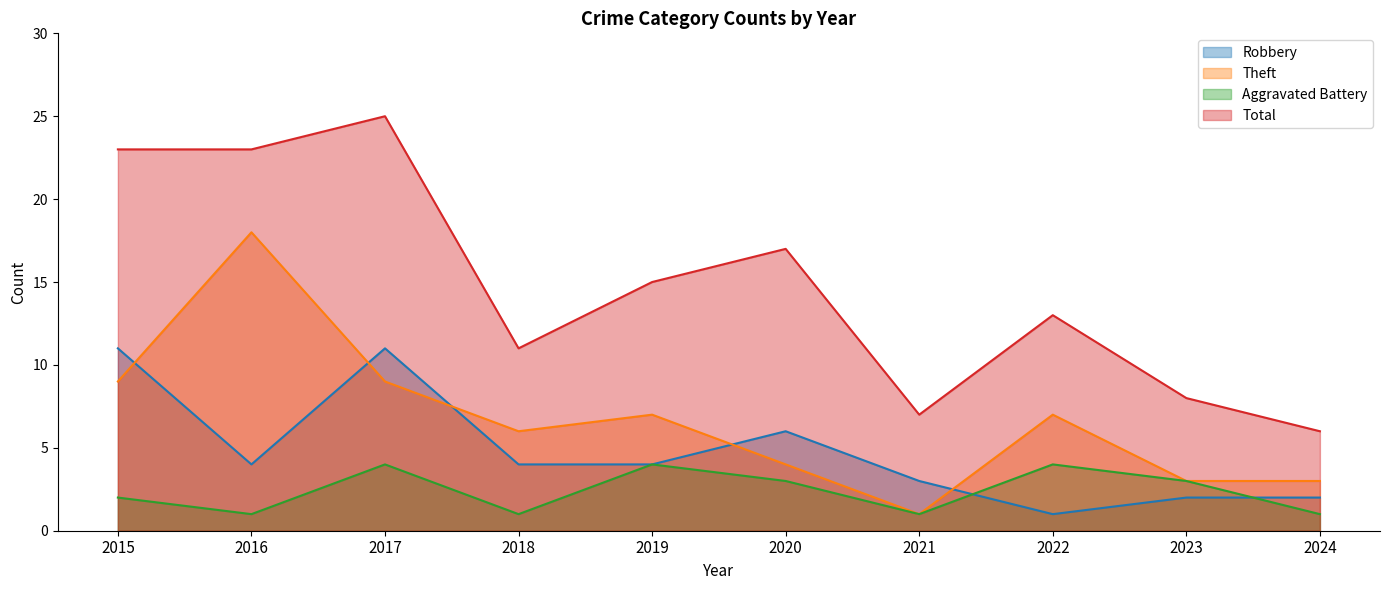

What value does the Total series have at 2022?

13